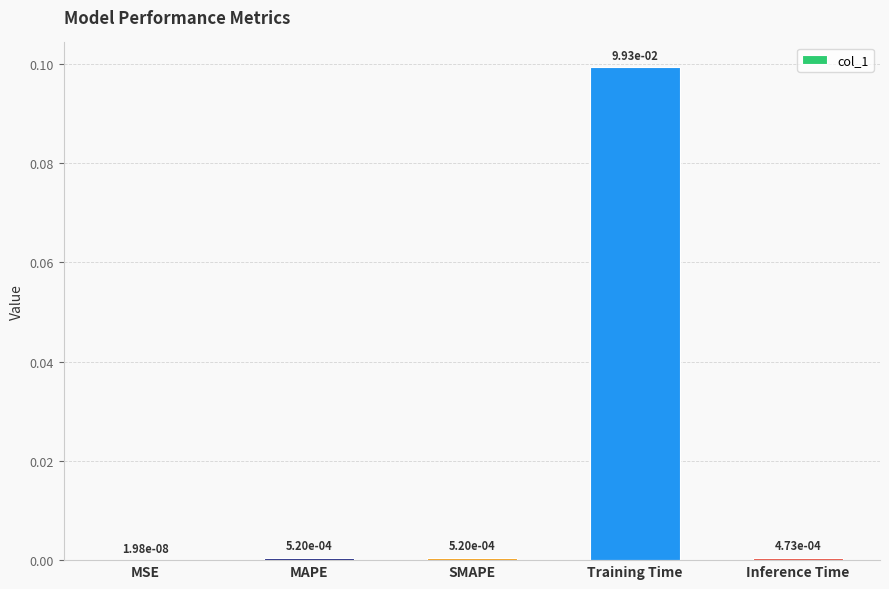

The chart shows a value of 0.2 at Training Time. True or false?

False